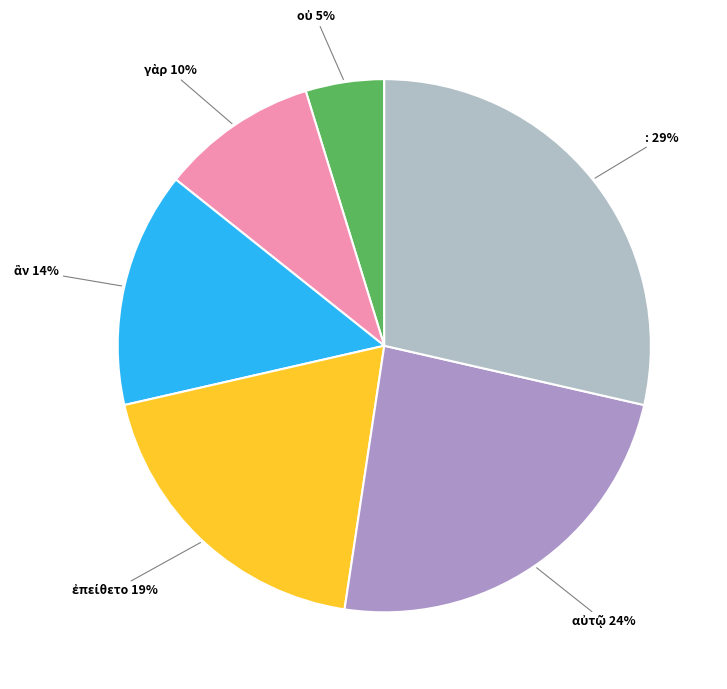

Does any single category account for the majority?

No